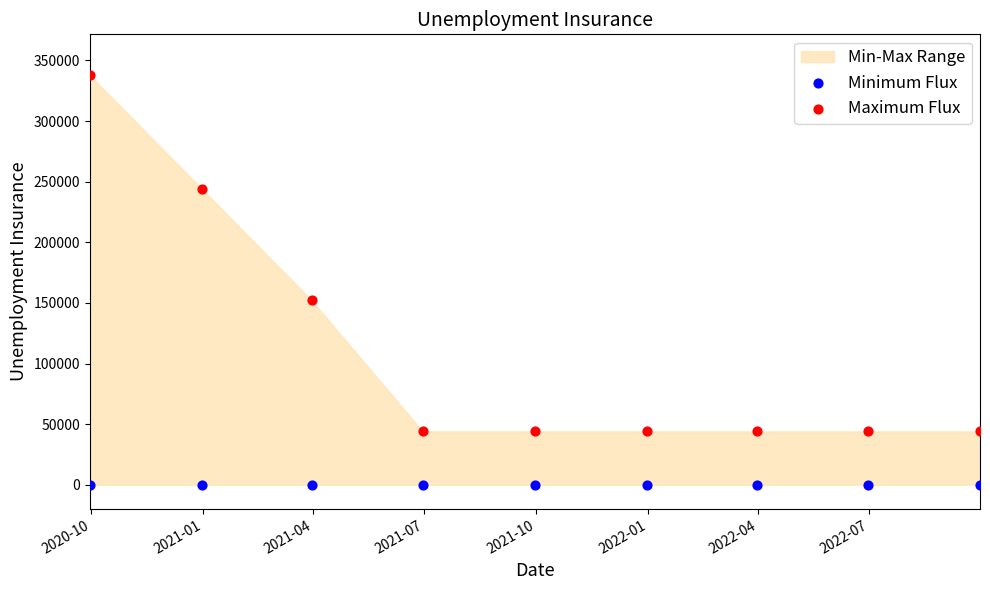

Which series reaches the maximum Y coordinate?

Maximum Flux